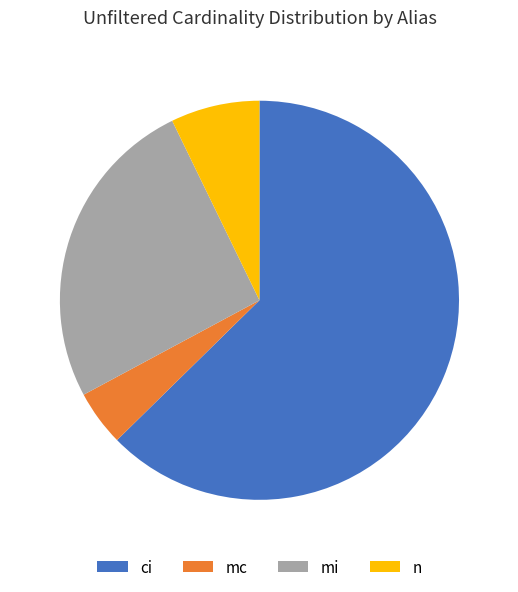

Which has a higher value, n or ci?

ci